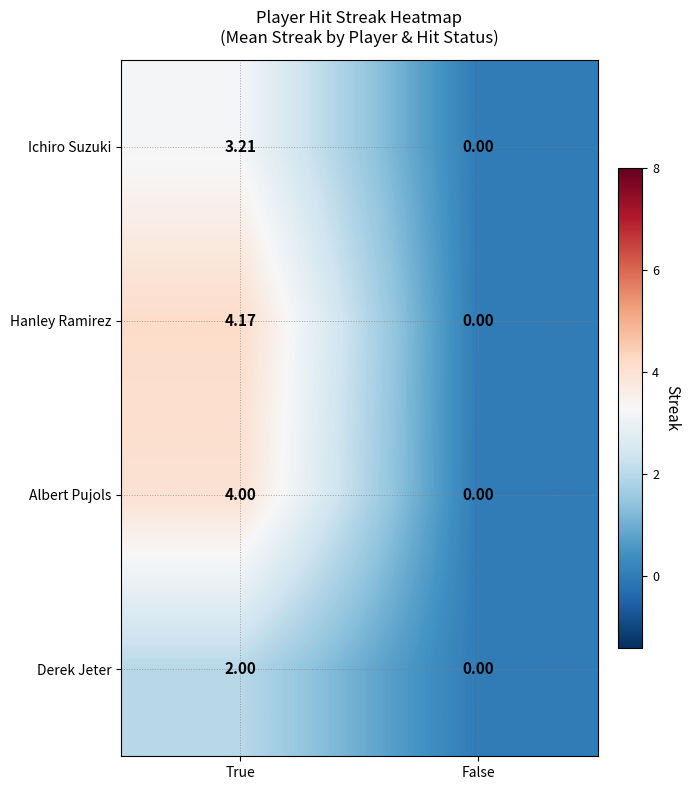

Count the number of data series in this chart.

4